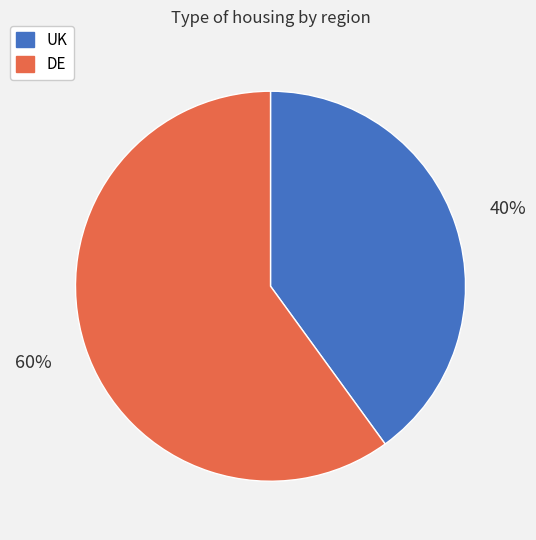

Approximately how many times larger is the value at UK compared to DE?

0.7